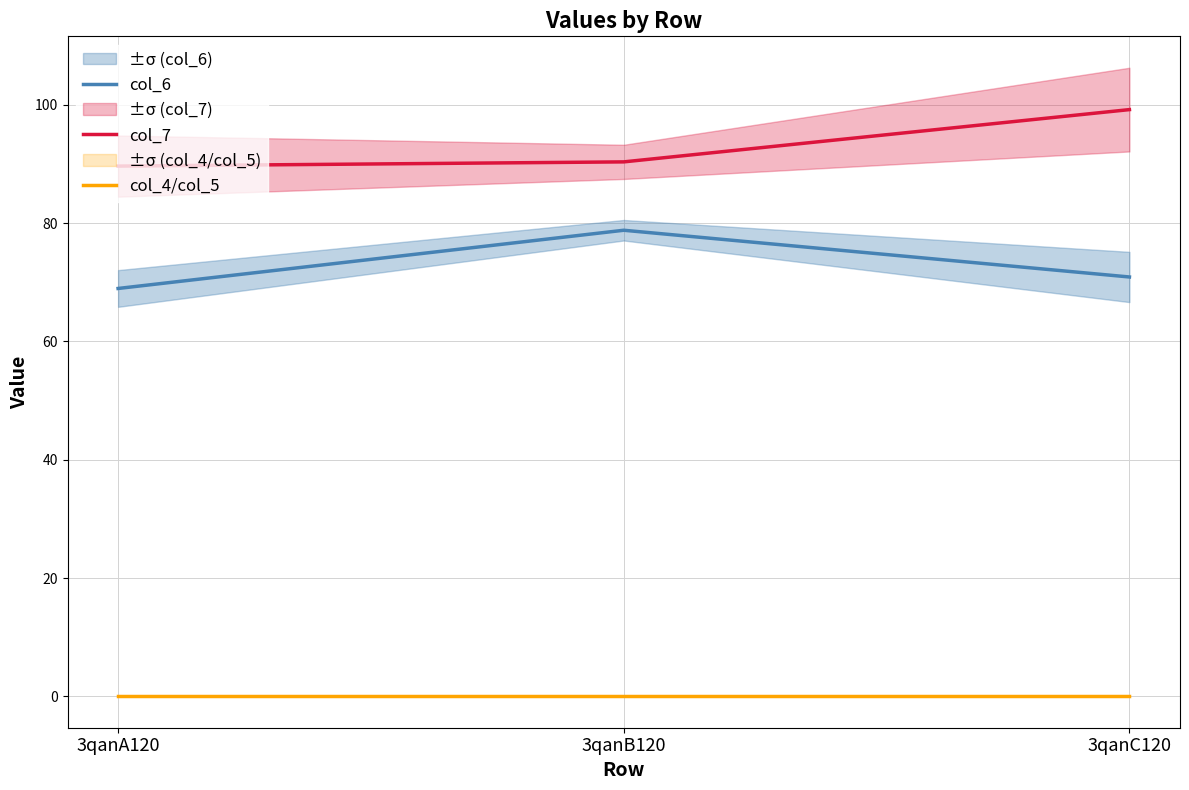

At which category is the sum across all series the highest?

3qanC120